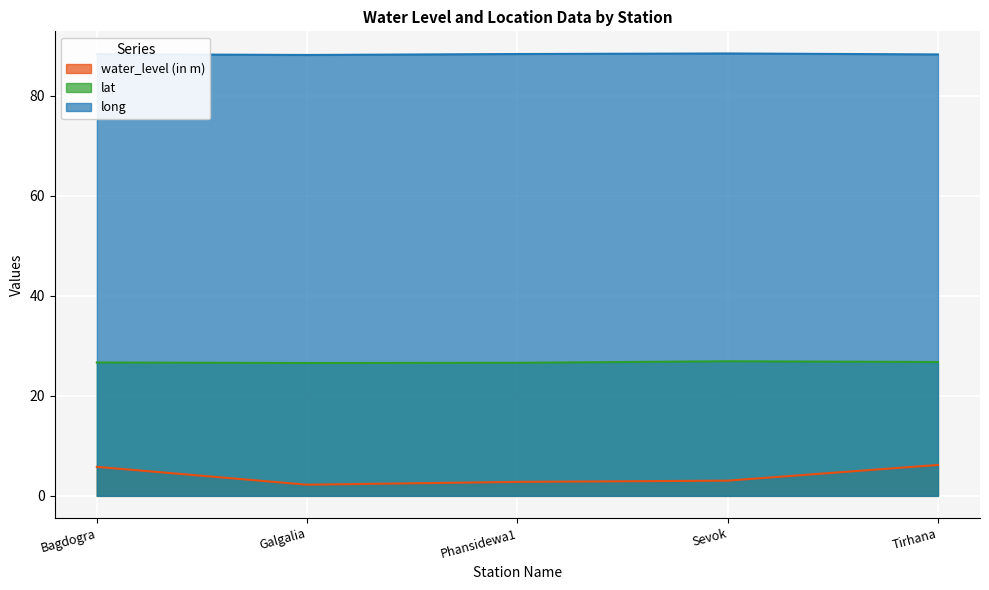

How many interior local valleys does the lat series have?

1